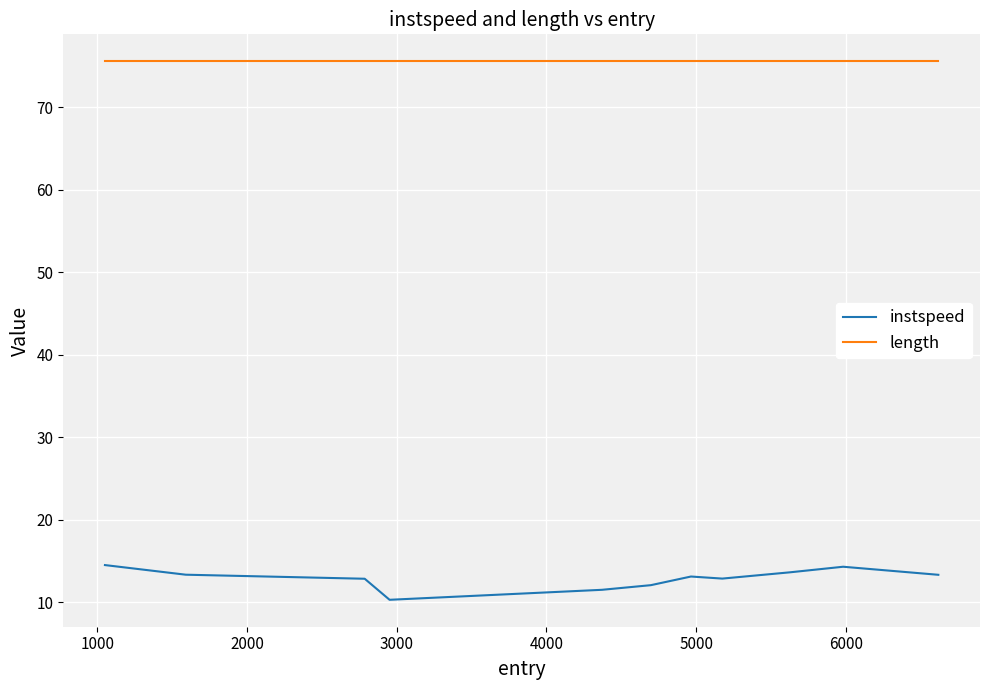

Which series has the widest spread of values?

instspeed